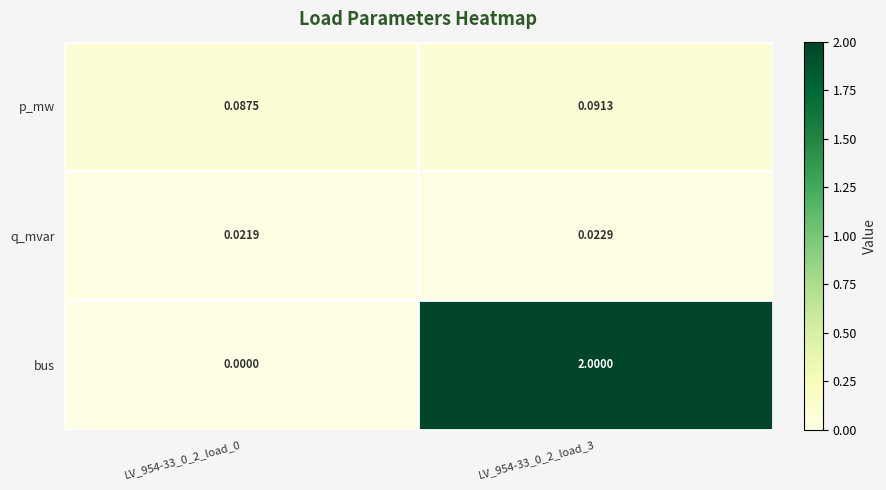

List the series in order of their peak value, lowest first.

q_mvar, p_mw, bus